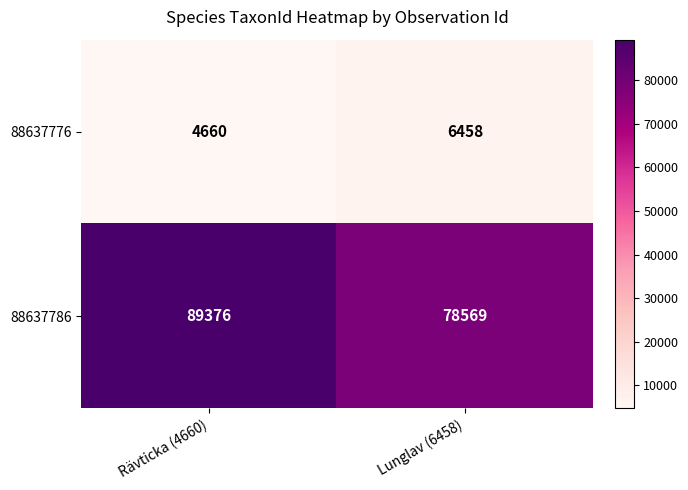

List the series in order of their peak value, highest first.

88637786, 88637776